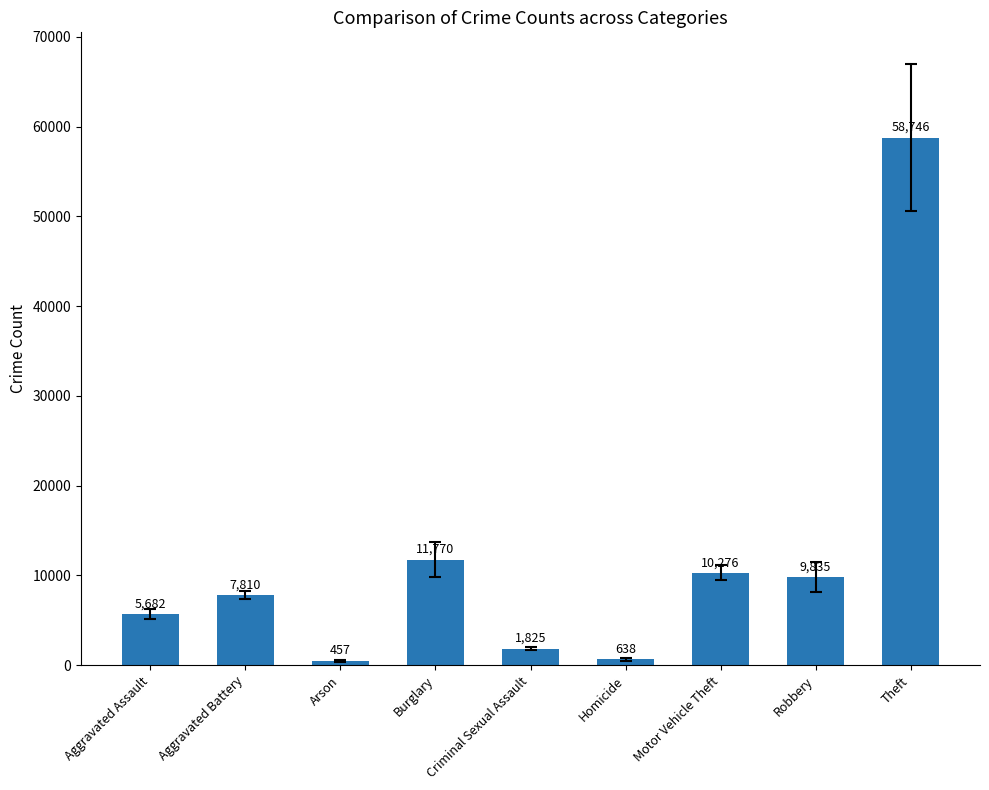

What is the value of the 8th bar from the left?

9834.8